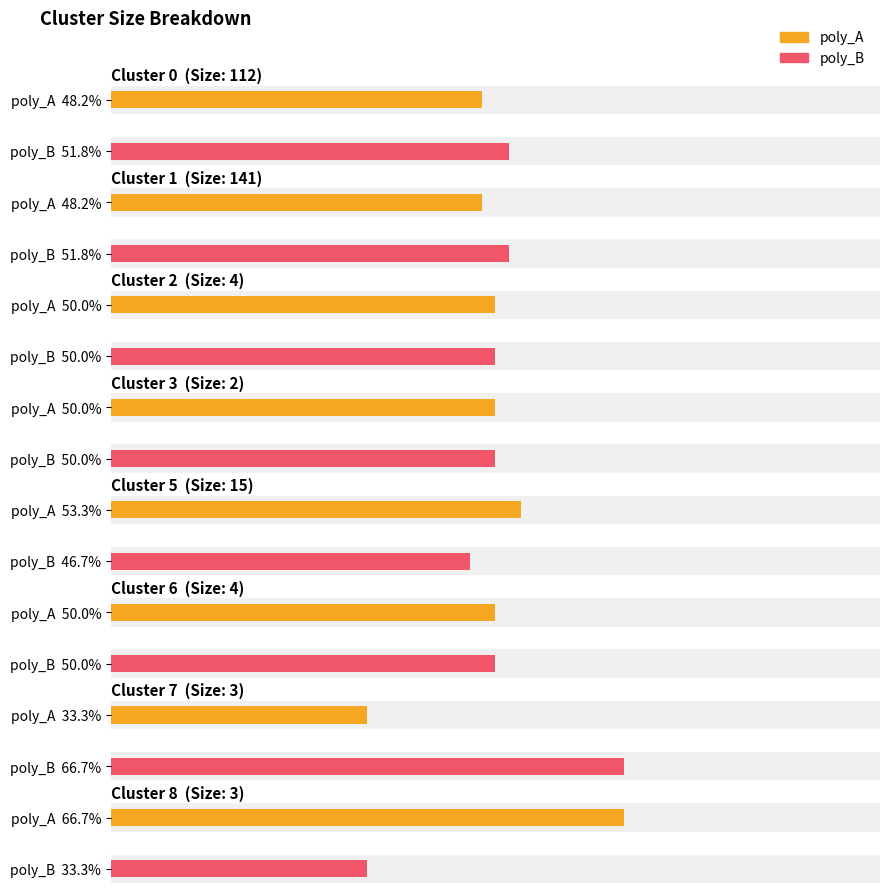

What are all the series names shown in the legend?

poly_A, poly_B